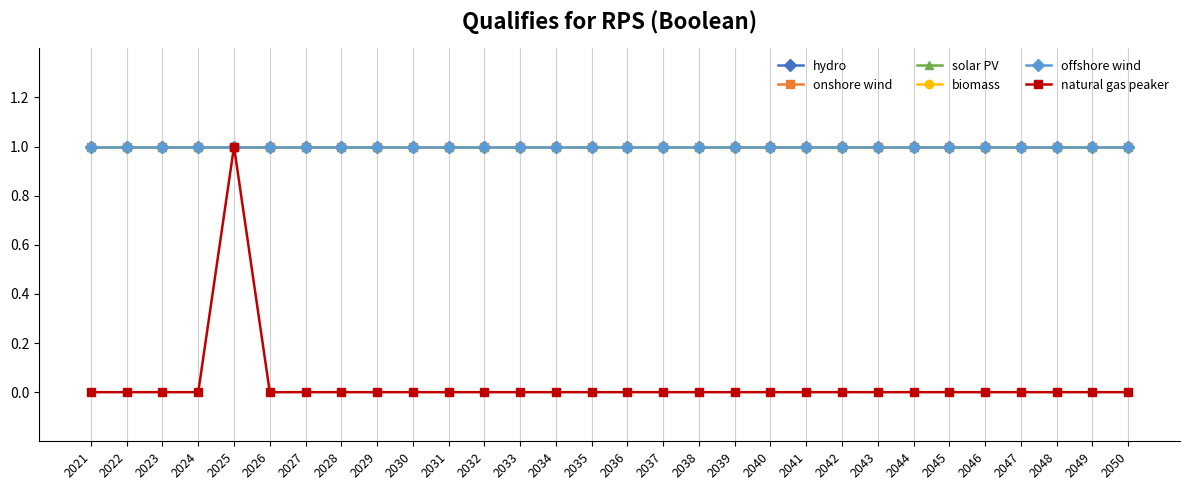

Is this an area chart (filled region under the line)?

No